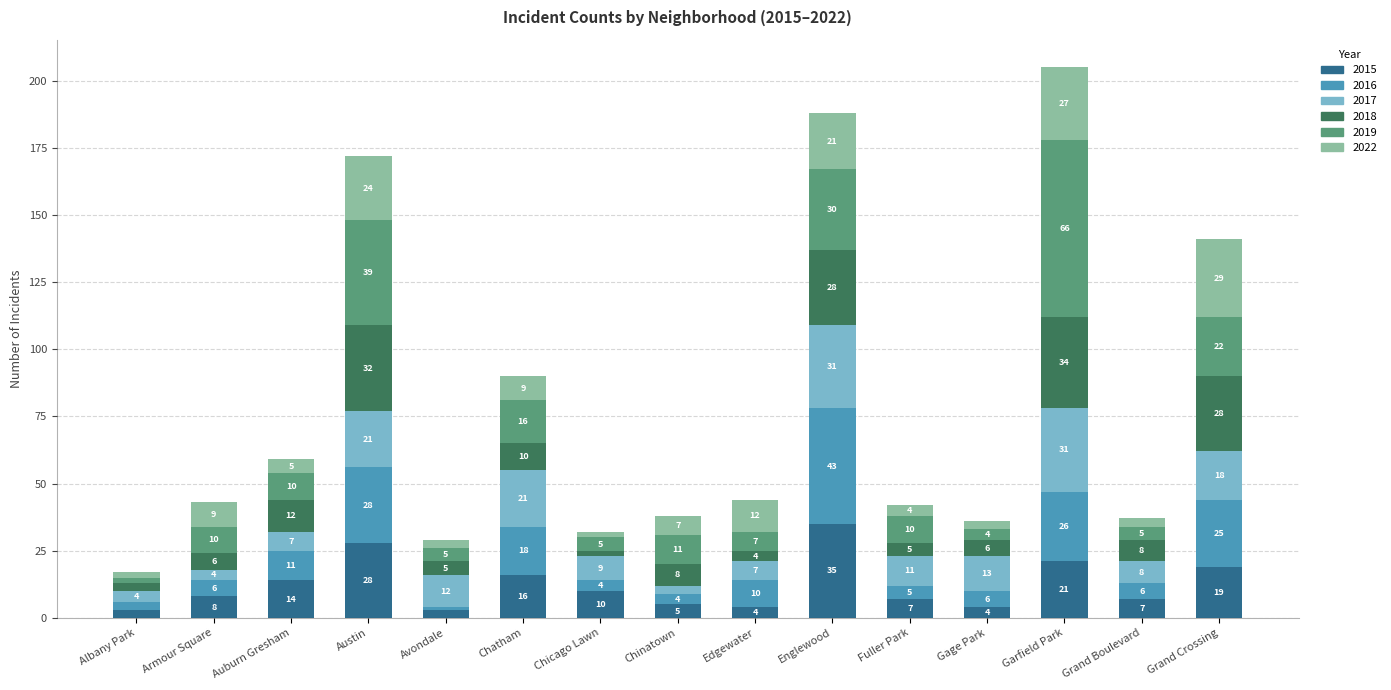

What is the maximum value for 2015?

35